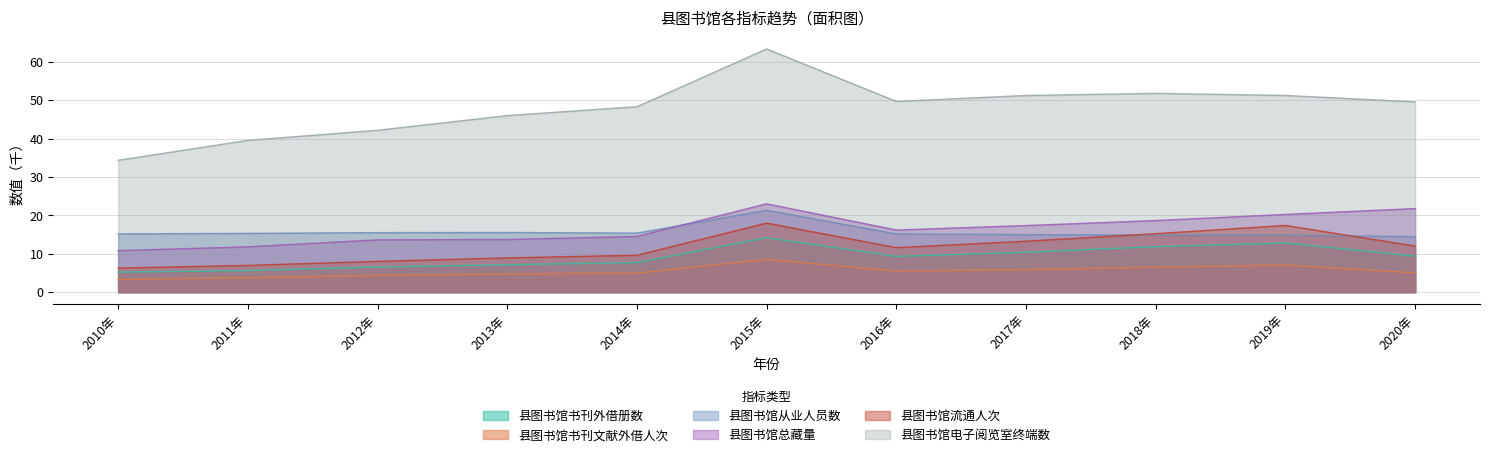

List the series in order of their peak value, lowest first.

县图书馆书刊文献外借人次, 县图书馆书刊外借册数, 县图书馆流通人次, 县图书馆从业人员数, 县图书馆总藏量, 县图书馆电子阅览室终端数